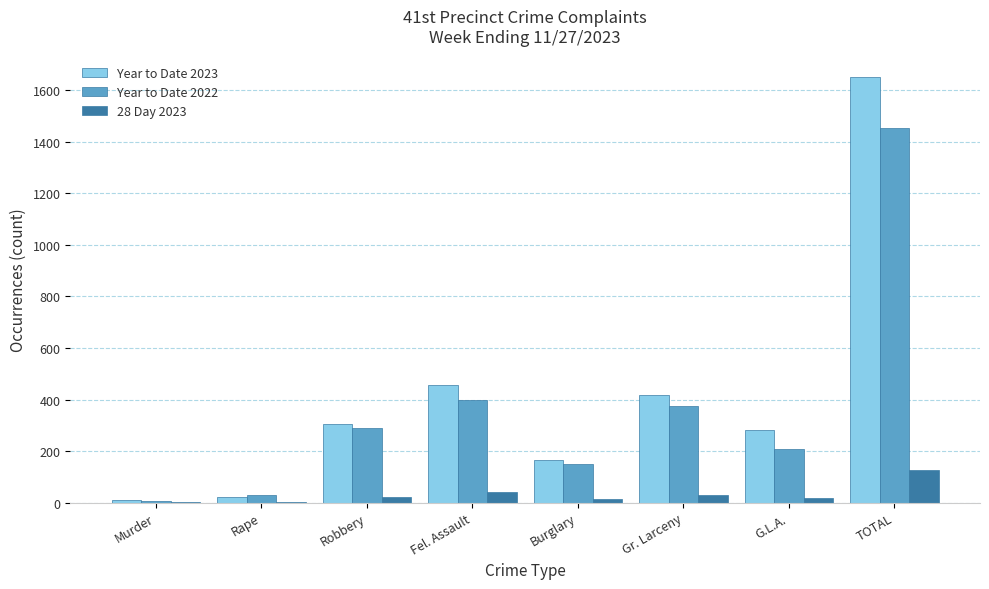

What is the maximum value shown in the chart?

1652